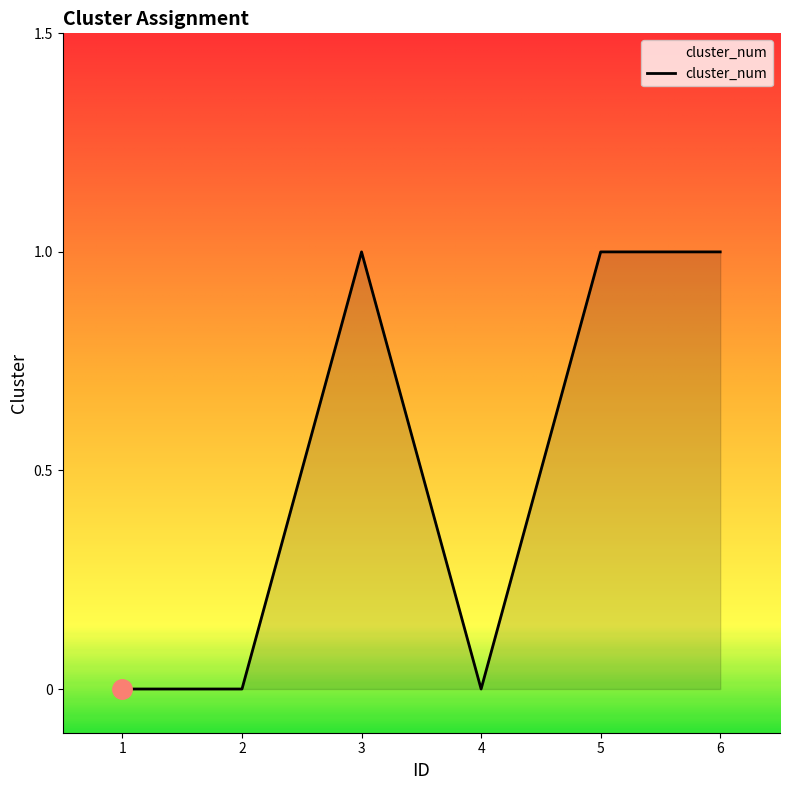

What is the sum of all values?

3